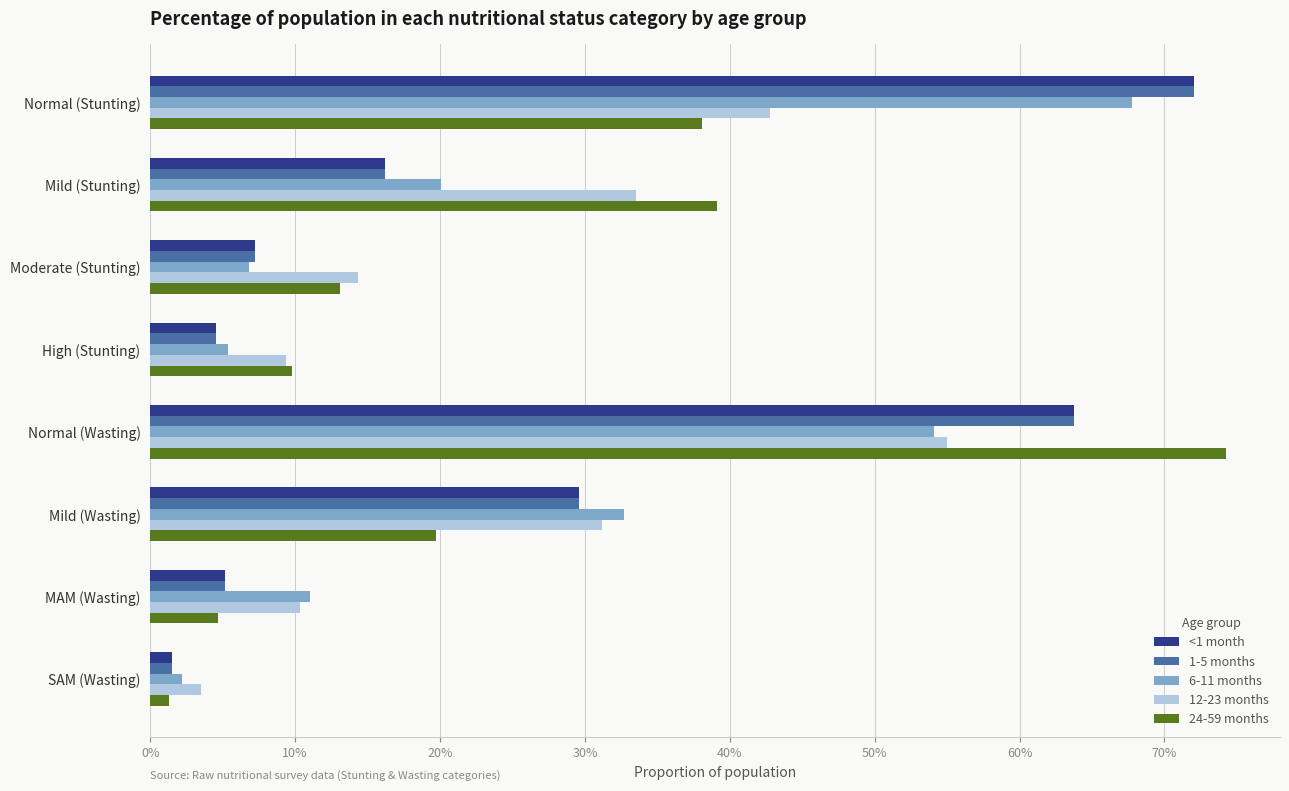

What are all the series names shown in the legend?

<1 month, 1-5 months, 6-11 months, 12-23 months, 24-59 months